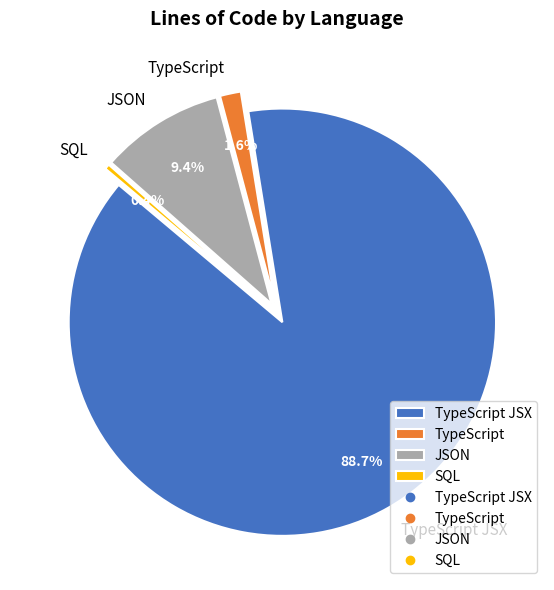

What is the change in value from TypeScript JSX to JSON?

-2987